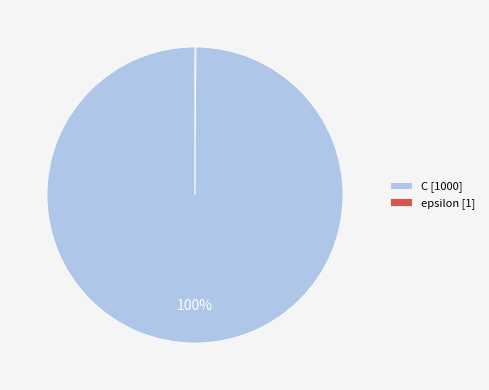

Does any single category account for the majority?

Yes